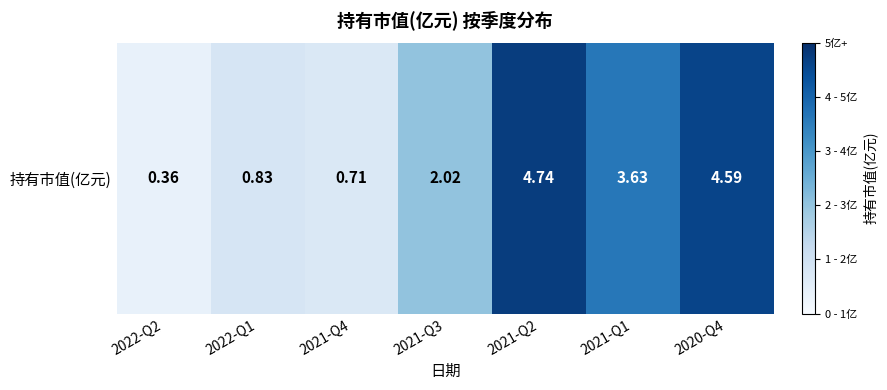

What is the minimum value shown in the chart?

0.4